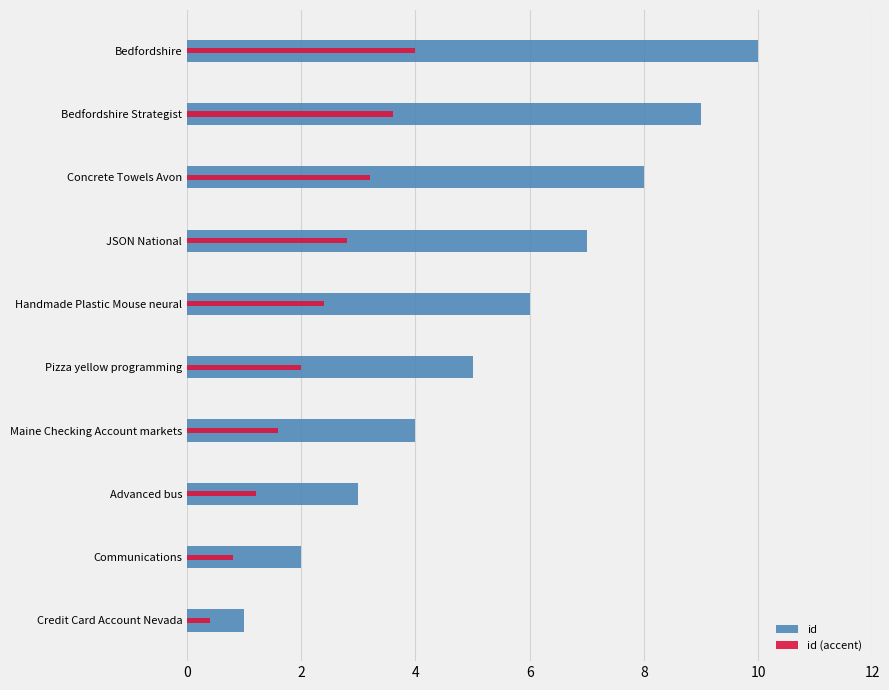

Reading right to left, transcribe all the data shown in this chart.

id: 10.0	9.0	8.0	7.0	6.0	5.0	4.0	3.0	2.0	1.0
id (accent): 4.0	3.6	3.2	2.8	2.4	2.0	1.6	1.2	0.8	0.4